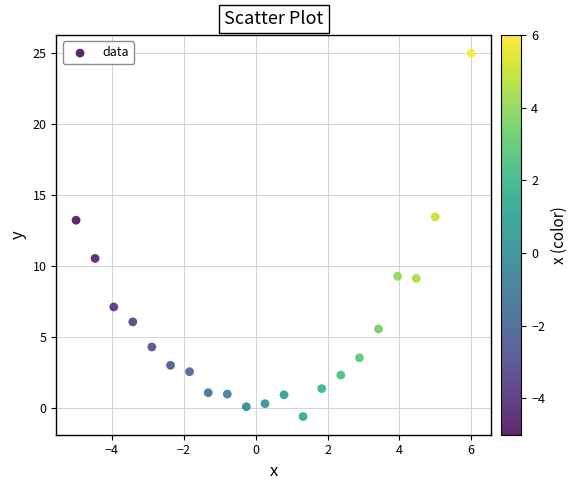

What is the range of X values (max minus min)?

11.0